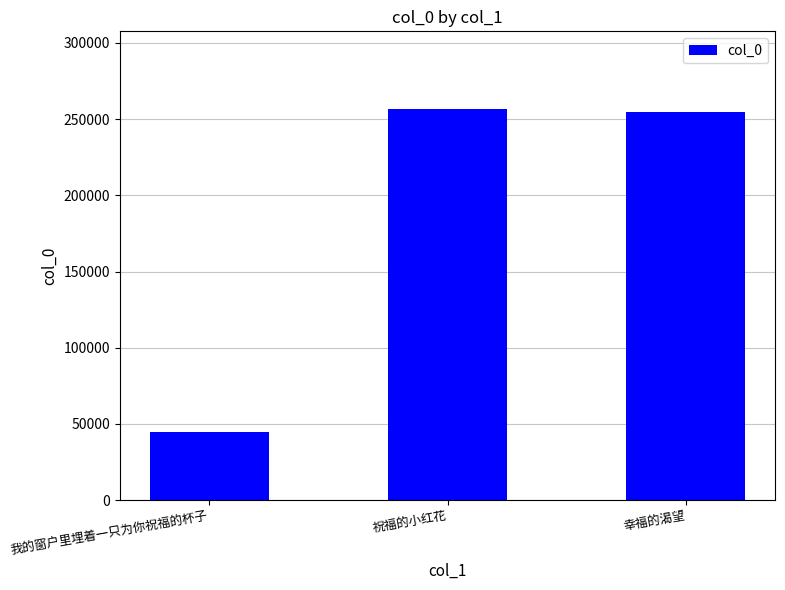

Is it true that the value at 祝福的小红花 is 256277?

True